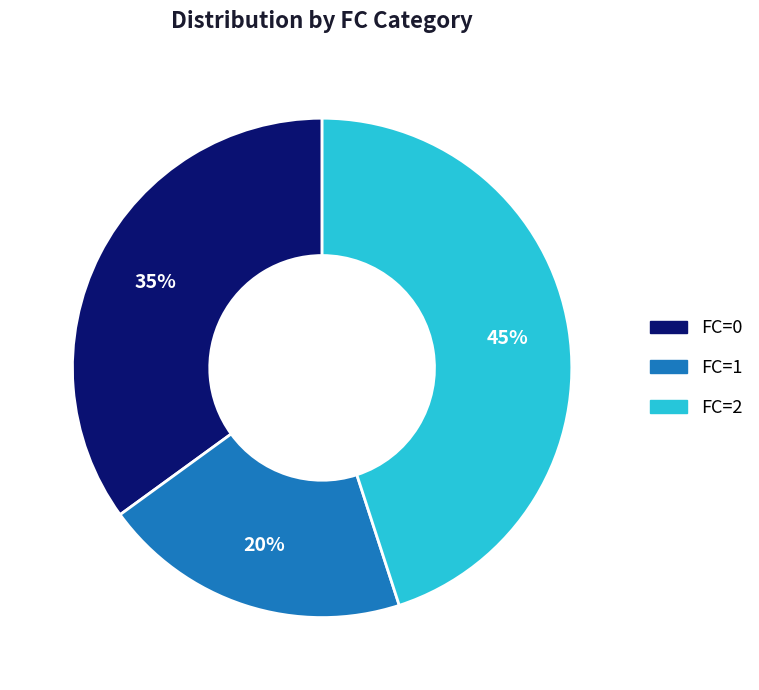

Which slice is the smallest?

FC=1